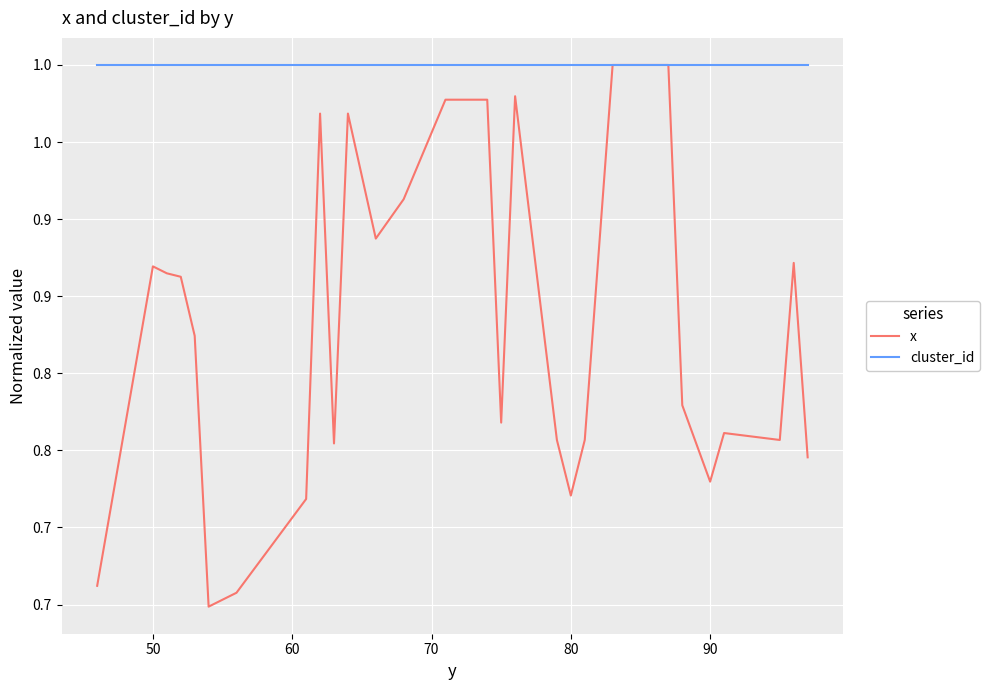

Rank the series by their average value, from highest to lowest.

cluster_id, x